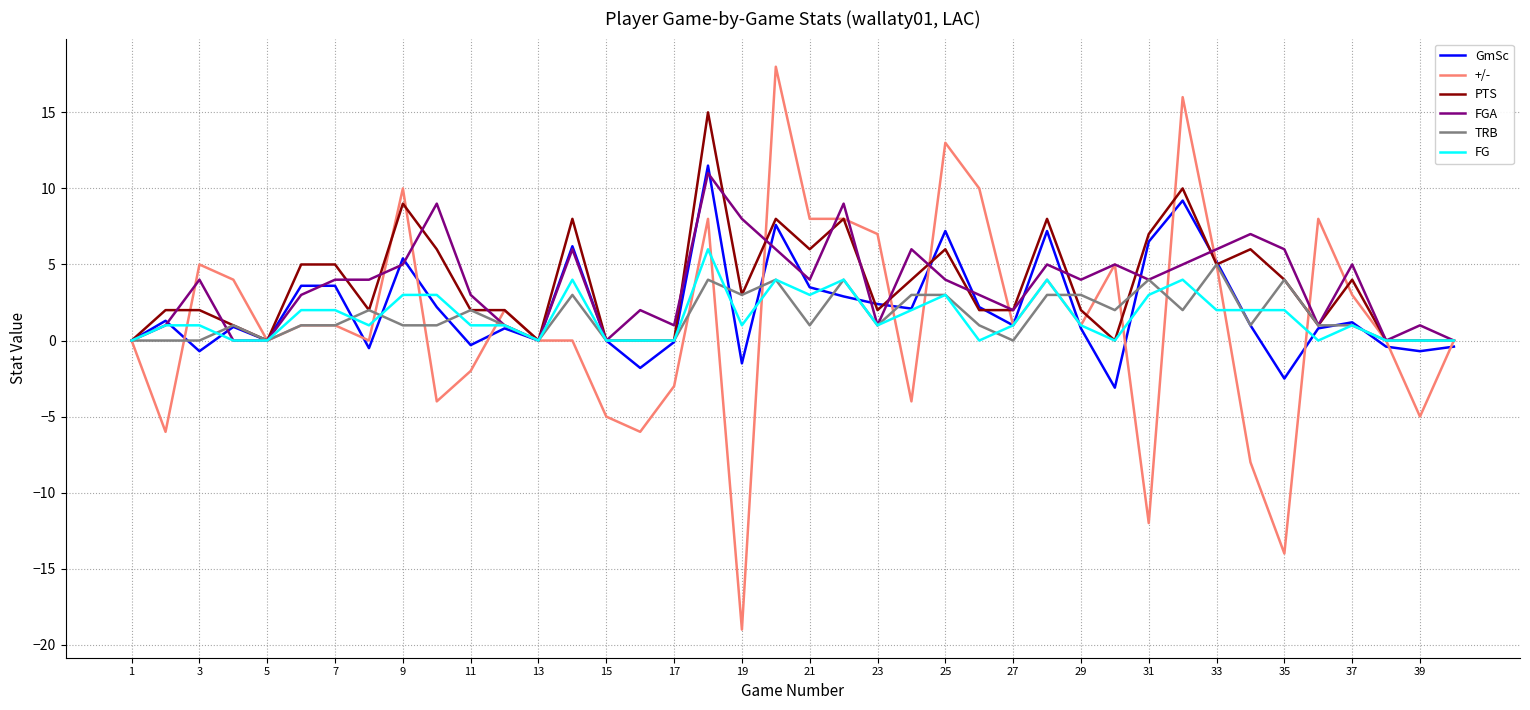

Which series has the largest range (max minus min)?

+/-